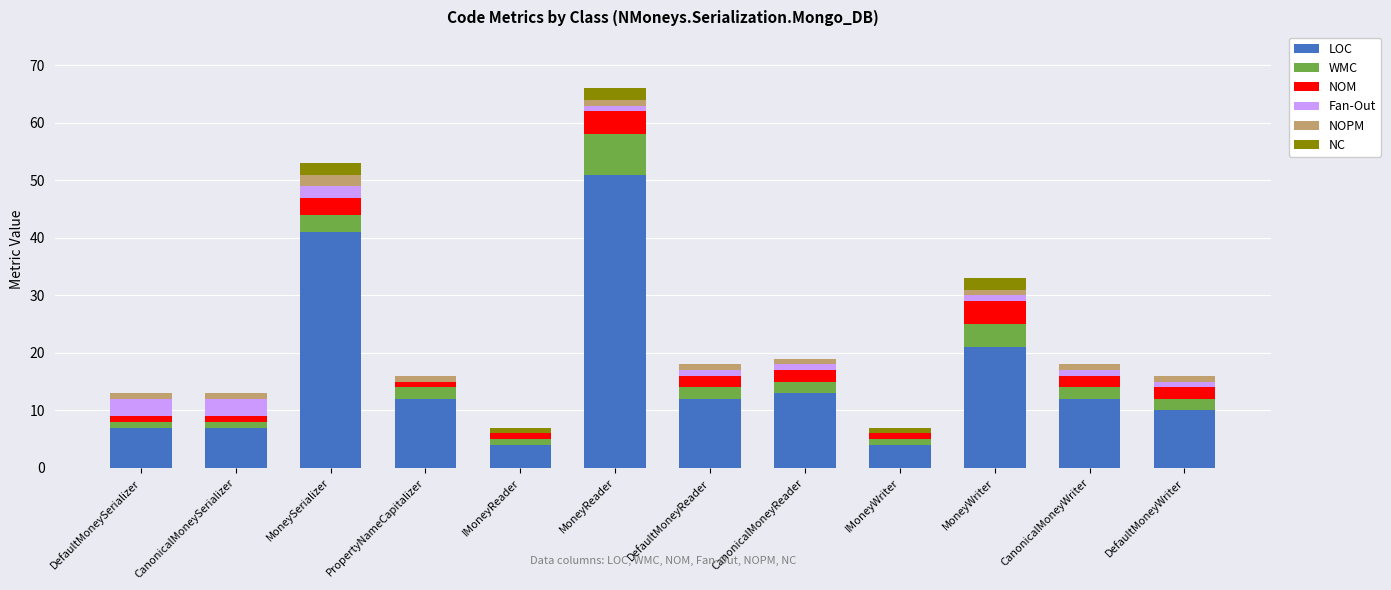

Which category has the highest value in the LOC series?

MoneyReader